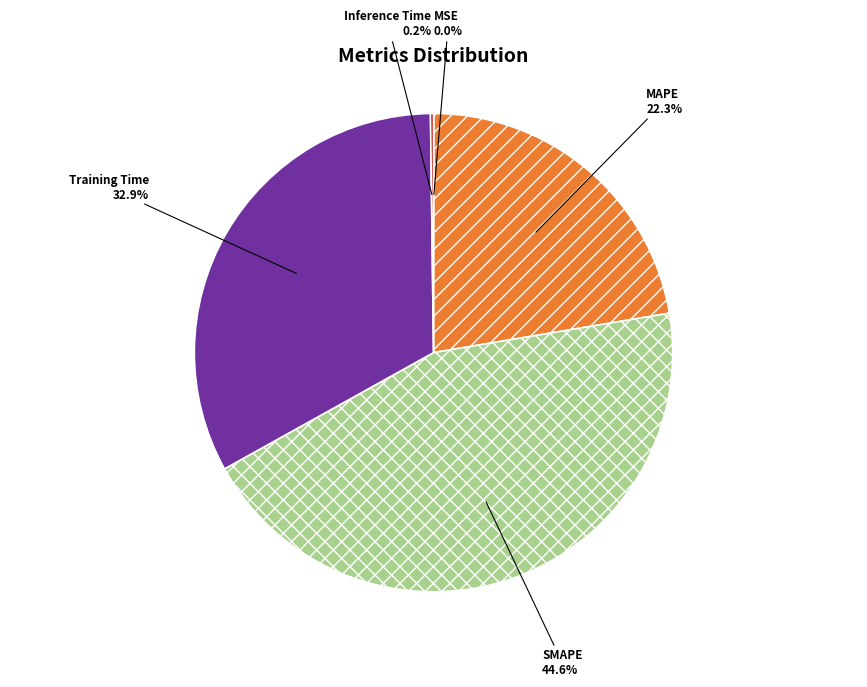

How much of the chart is everything except MAPE?

77.7%